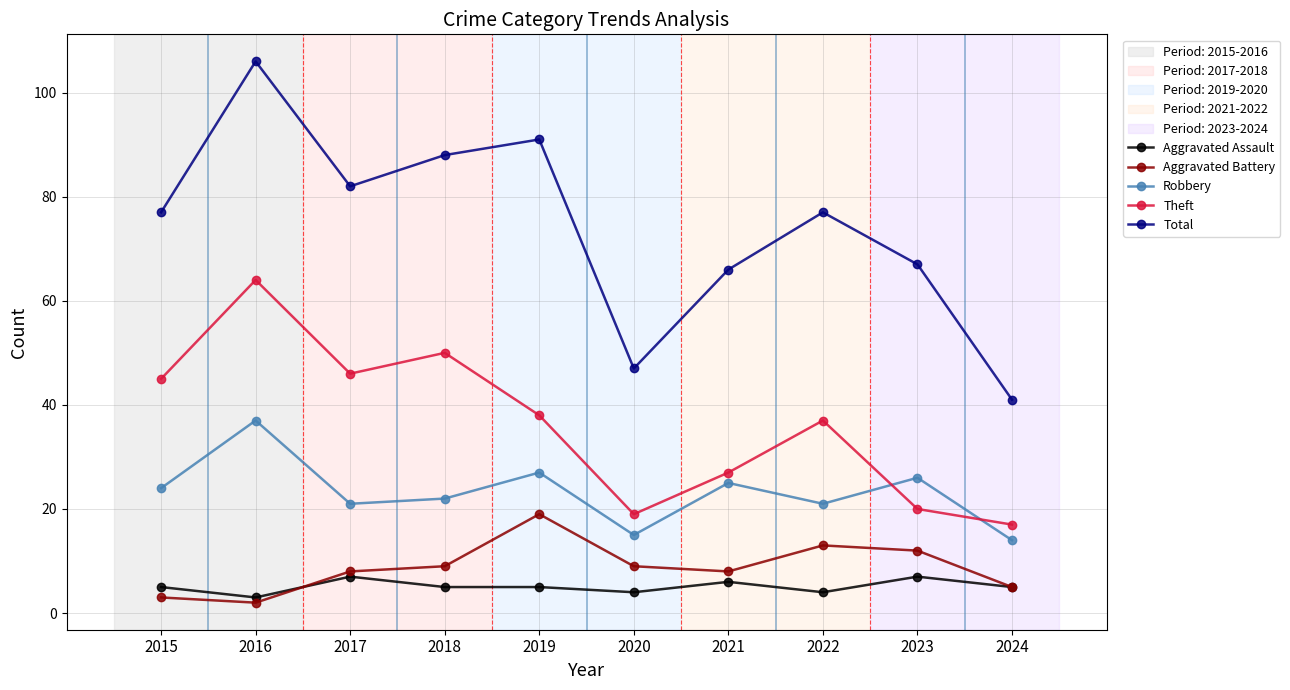

Is the value of Aggravated Battery at 2024 greater than the value of Aggravated Assault at 2020?

Yes